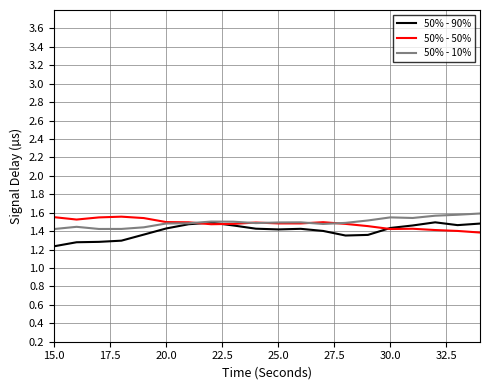

Reading left to right, extract all data points from this chart.

50% - 90%: 1.2	1.3	1.3	1.3	1.4	1.4	1.5	1.5	1.5	1.4	1.4	1.4	1.4	1.4	1.4	1.4	1.5	1.5	1.5	1.5
50% - 50%: 1.6	1.5	1.5	1.6	1.5	1.5	1.5	1.5	1.5	1.5	1.5	1.5	1.5	1.5	1.5	1.4	1.4	1.4	1.4	1.4
50% - 10%: 1.4	1.4	1.4	1.4	1.4	1.5	1.5	1.5	1.5	1.5	1.5	1.5	1.5	1.5	1.5	1.5	1.5	1.6	1.6	1.6